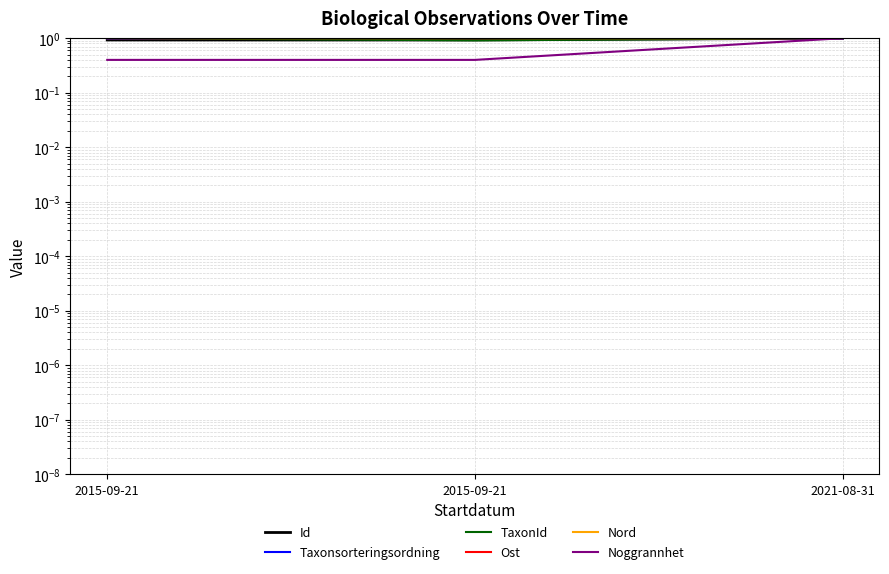

What is the average value of the Id series?

1.0